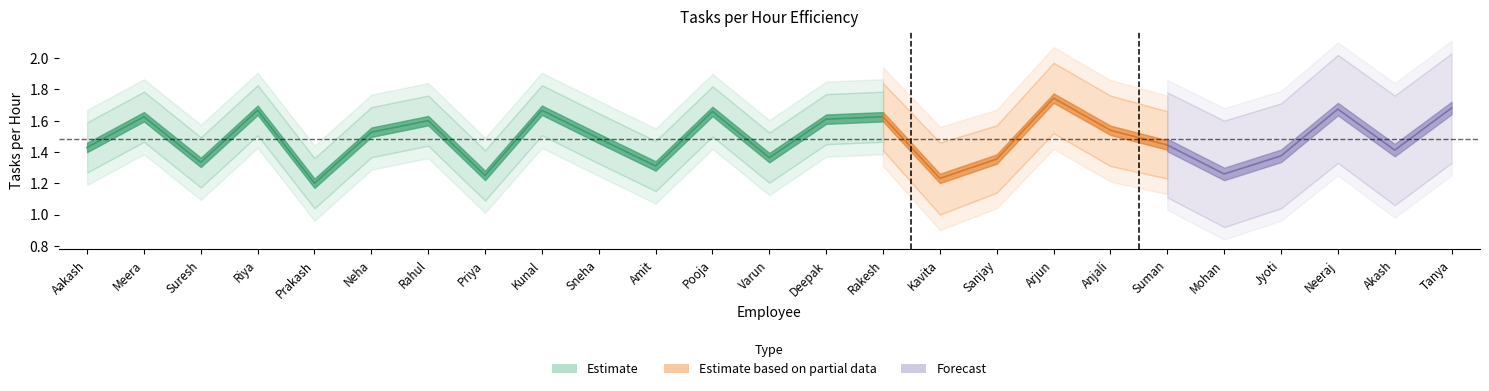

What is the label of the 7th point from the right?

Anjali